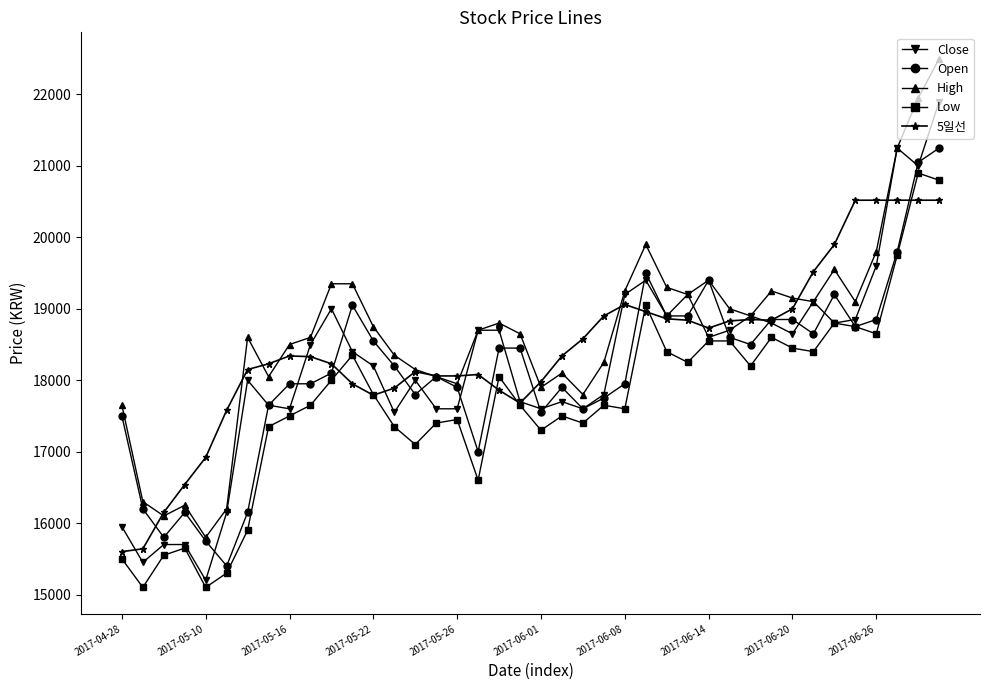

List the series in order of their peak value, lowest first.

5일선, Low, Open, Close, High